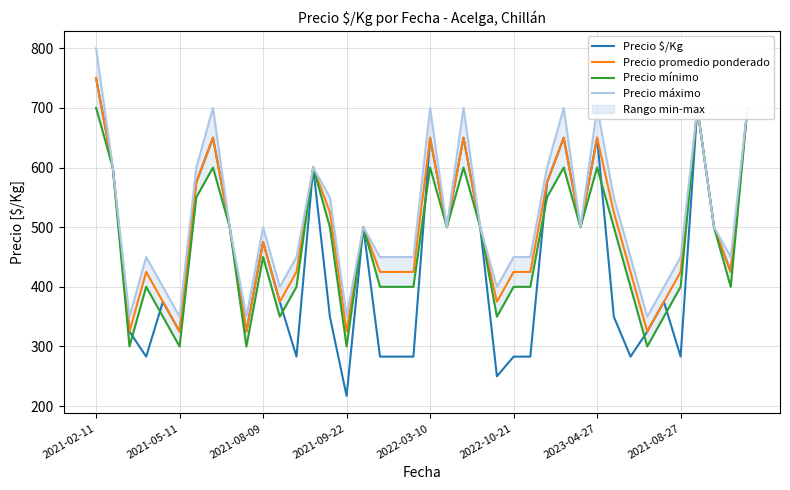

Which series changed the most between 2022-03-10 and 12?

Precio $/Kg